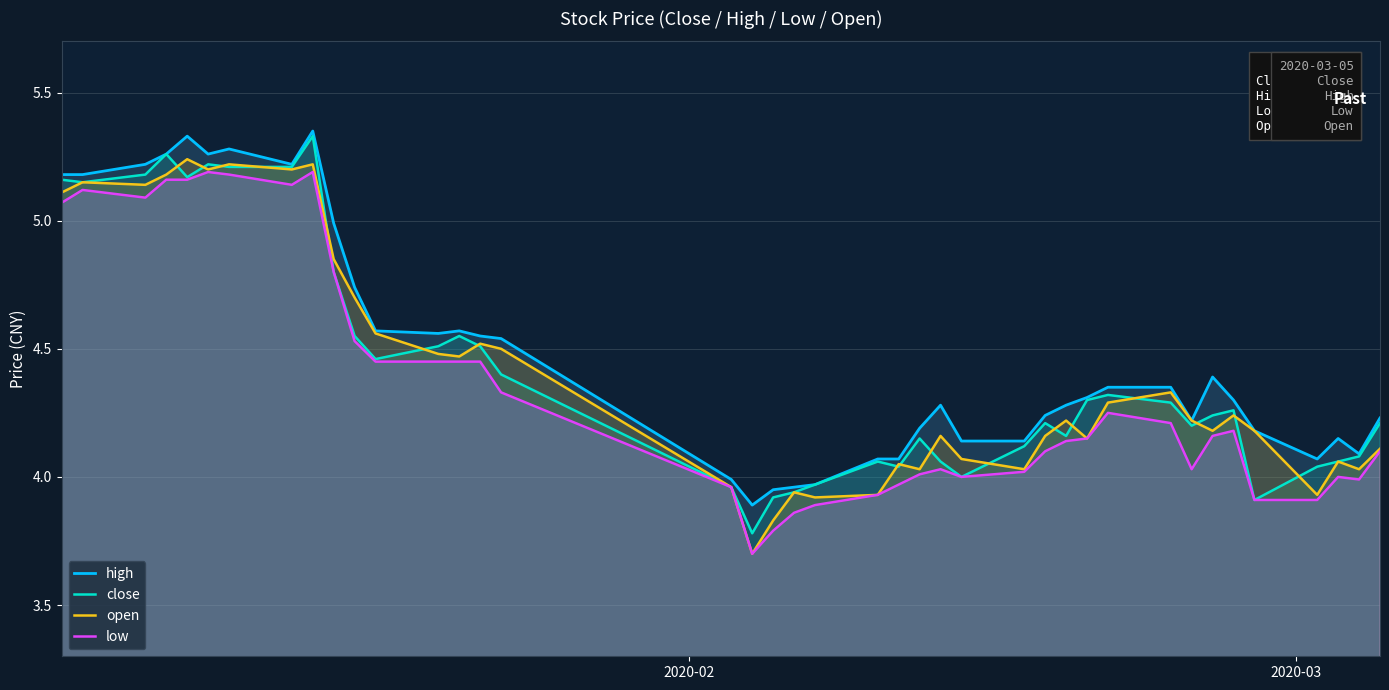

How many lines are shown in the chart?

4